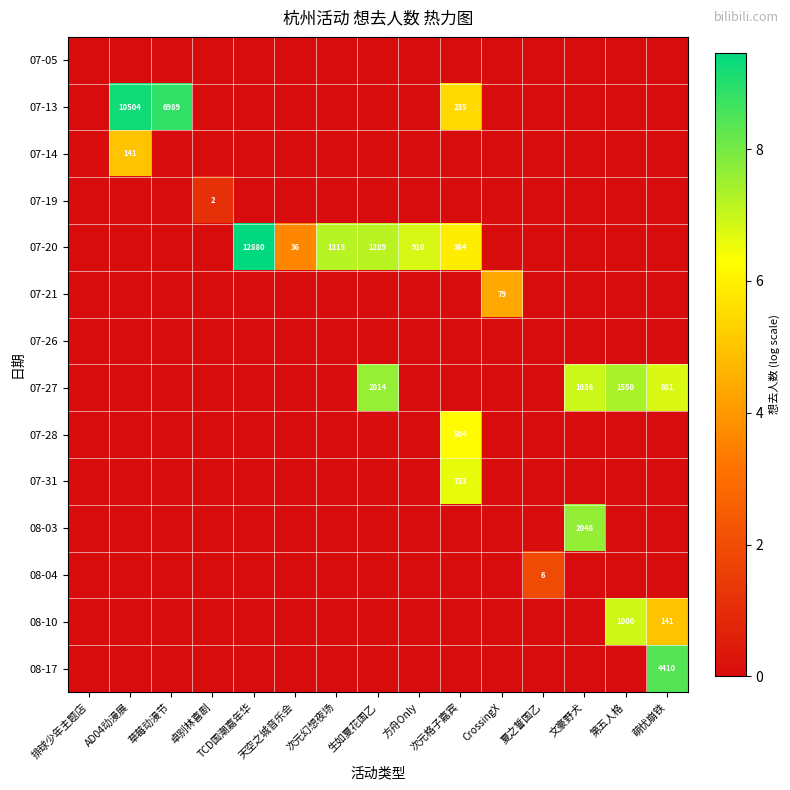

What is the highest value of the 07-20 series?

9.5